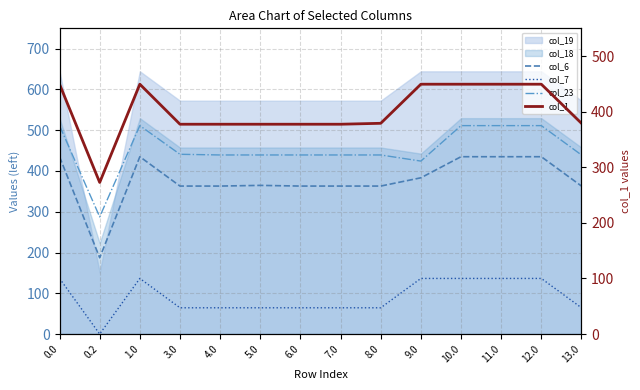

How many data points does each series have?

14